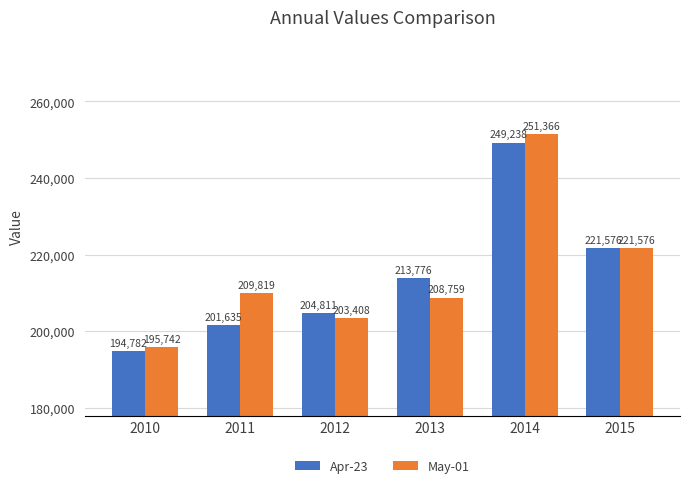

Between 2013 and 2015, which series saw the biggest shift?

May-01